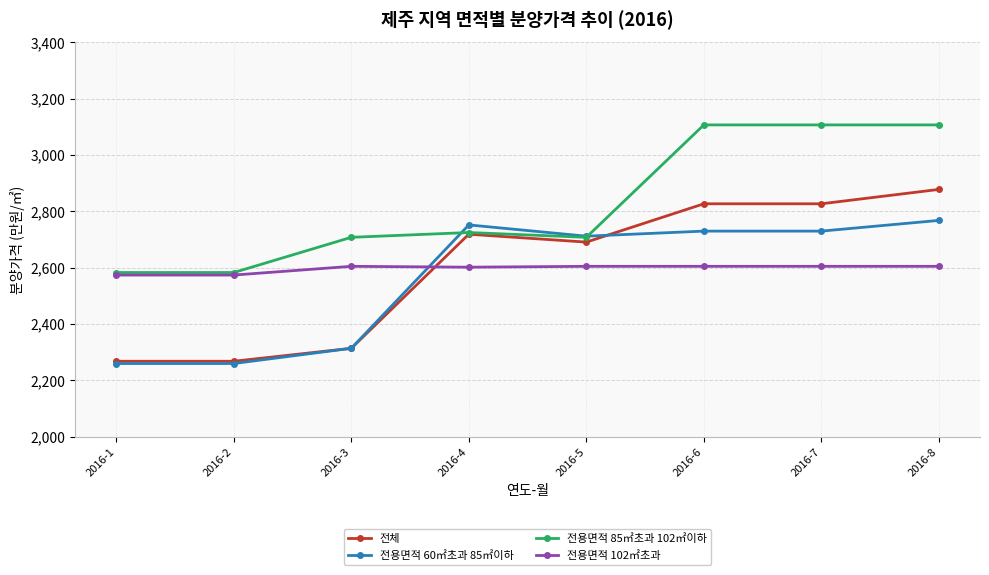

Rank the series at 2016-8 from highest to lowest value.

전용면적 85㎡초과 102㎡이하, 전체, 전용면적 60㎡초과 85㎡이하, 전용면적 102㎡초과